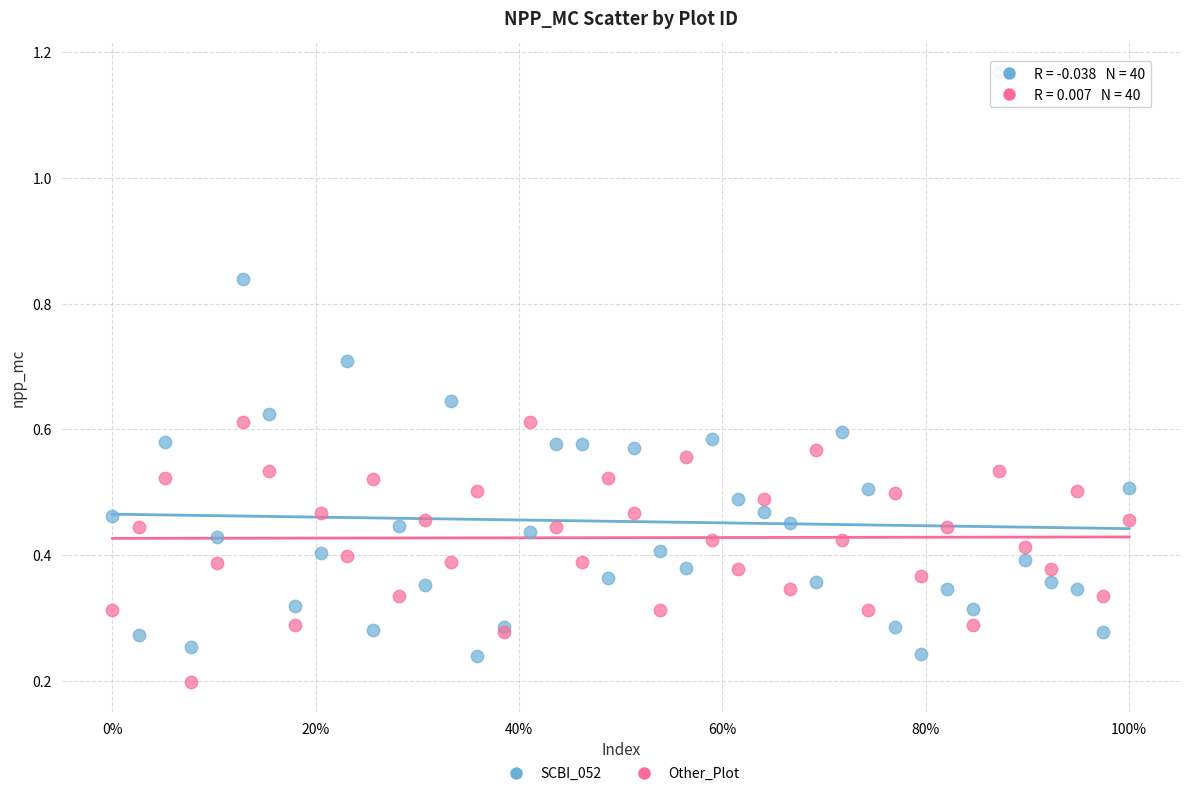

What is the X range (max minus min) for the scatter plot?

1.0